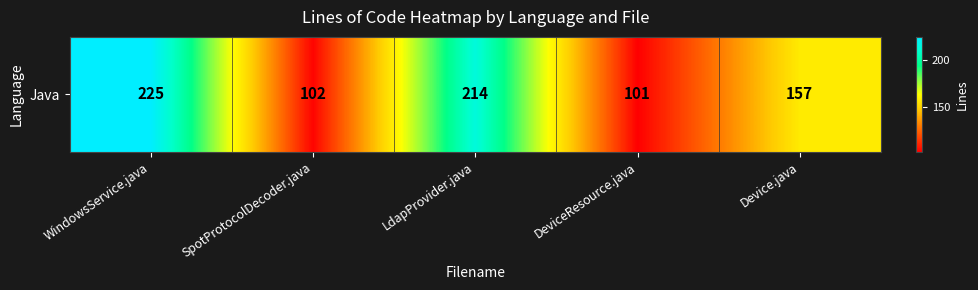

Rank the categories by value from lowest to highest.

DeviceResource.java, SpotProtocolDecoder.java, Device.java, LdapProvider.java, WindowsService.java